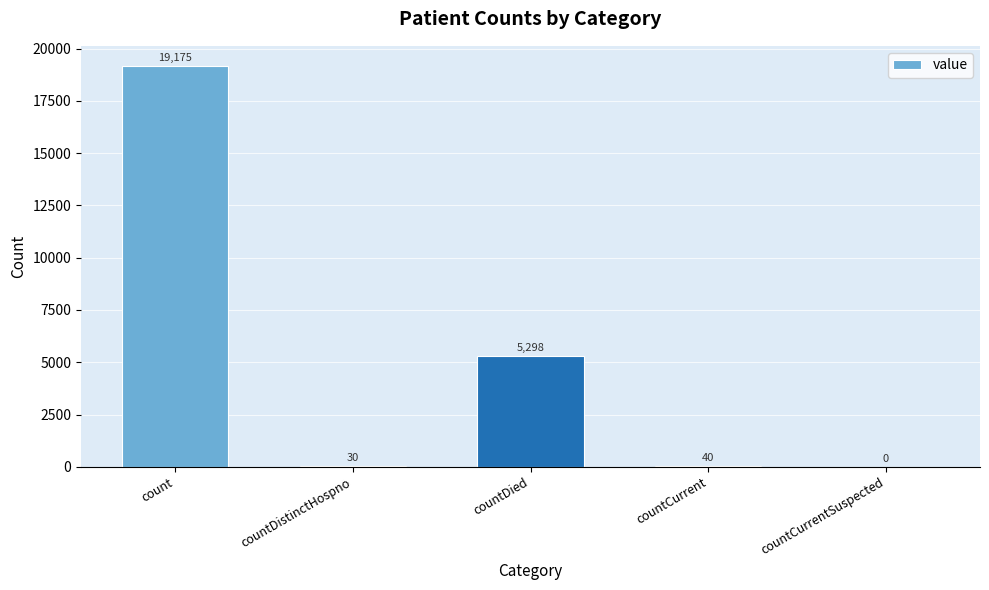

Which has a higher value, count or countDied?

count